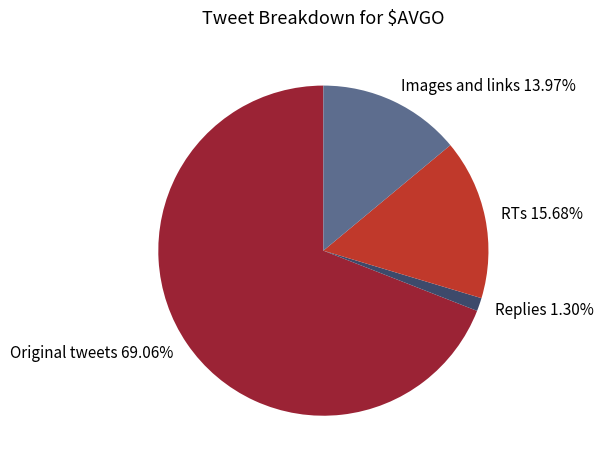

How many slices are in this pie chart?

4